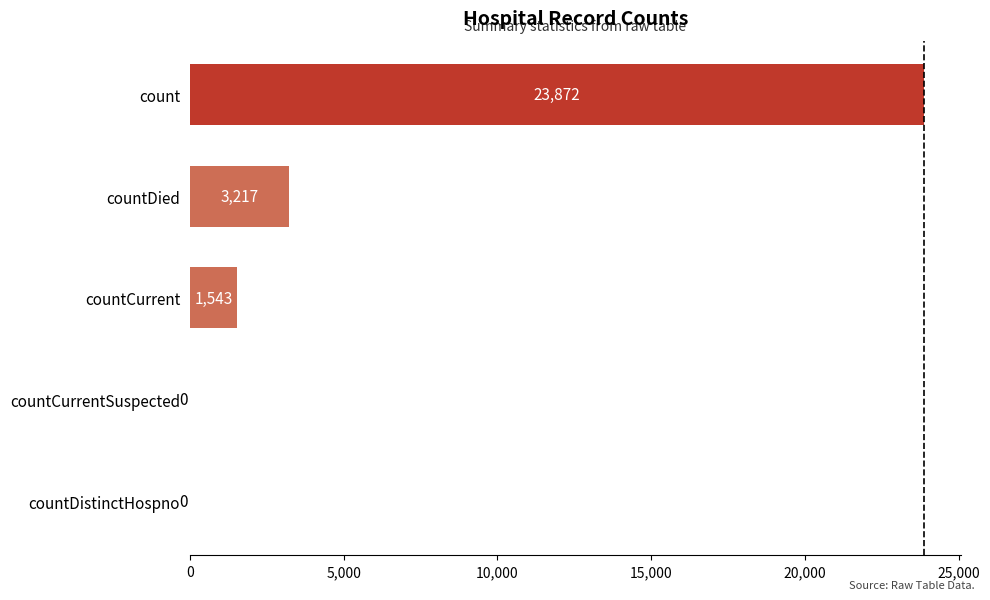

How many data points does each series have?

5